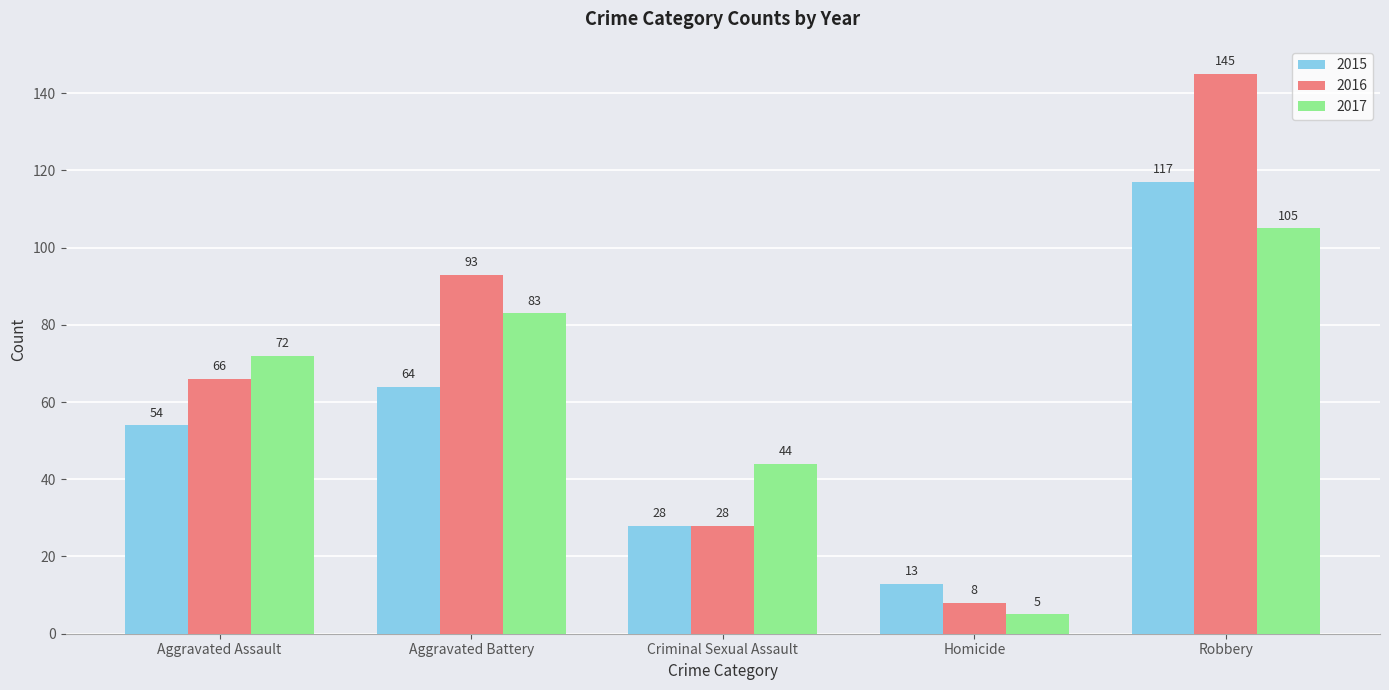

List the labels in order of 2015 value, largest first.

Robbery, Aggravated Battery, Aggravated Assault, Criminal Sexual Assault, Homicide